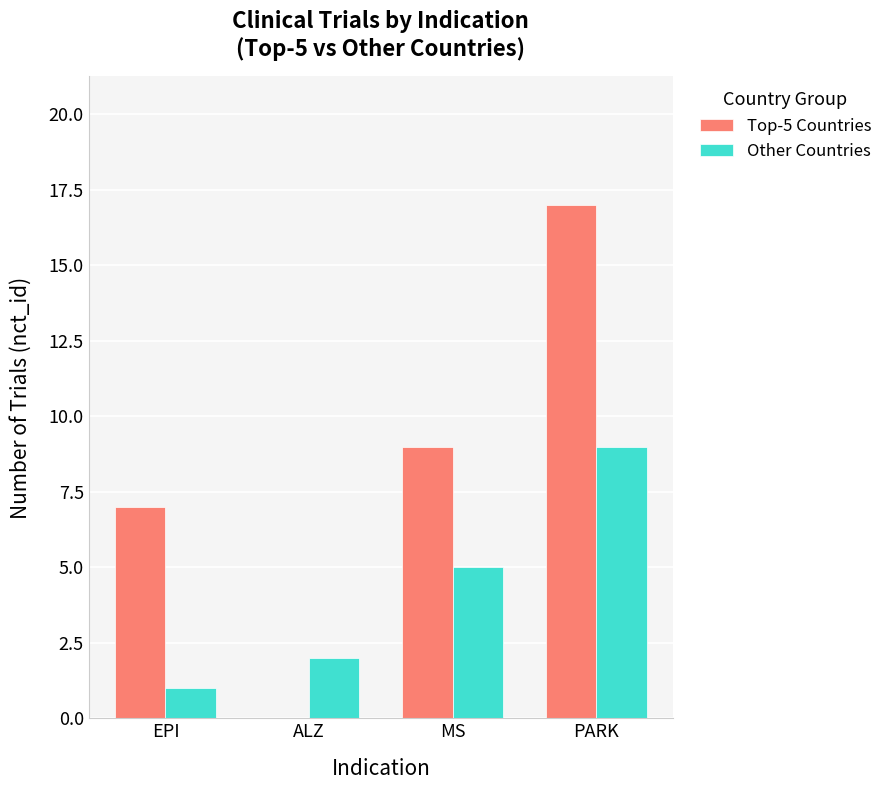

Count the number of data series in this chart.

2